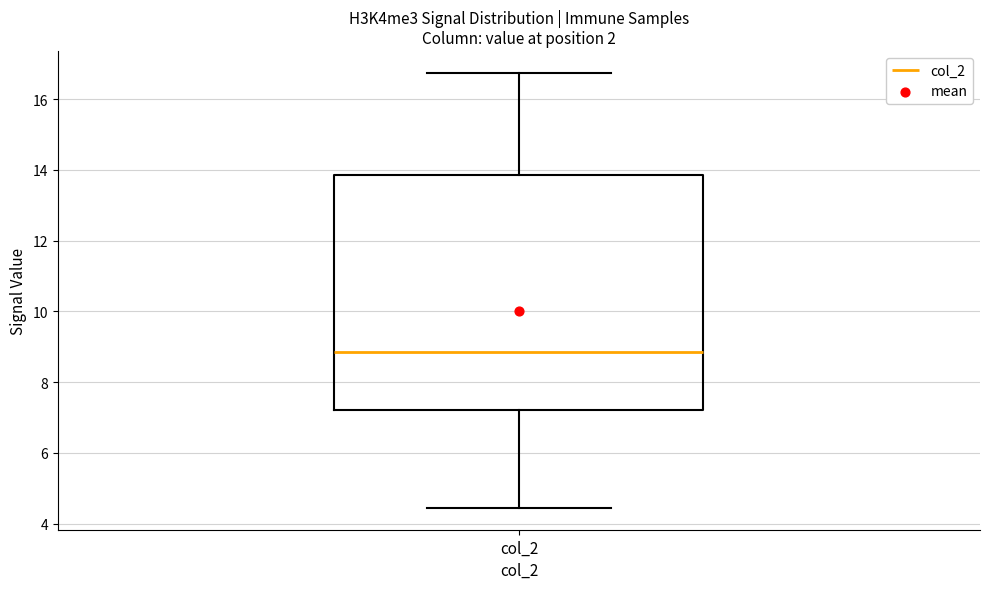

Read this box plot against the y-axis: the position of the median line, the range covered by the box, and the ends of both whiskers. The values are not printed on the chart, so give them approximately, as read against the axis.

median 8.8, box 7.2 to 13.8, whiskers 4.4 to 16.8